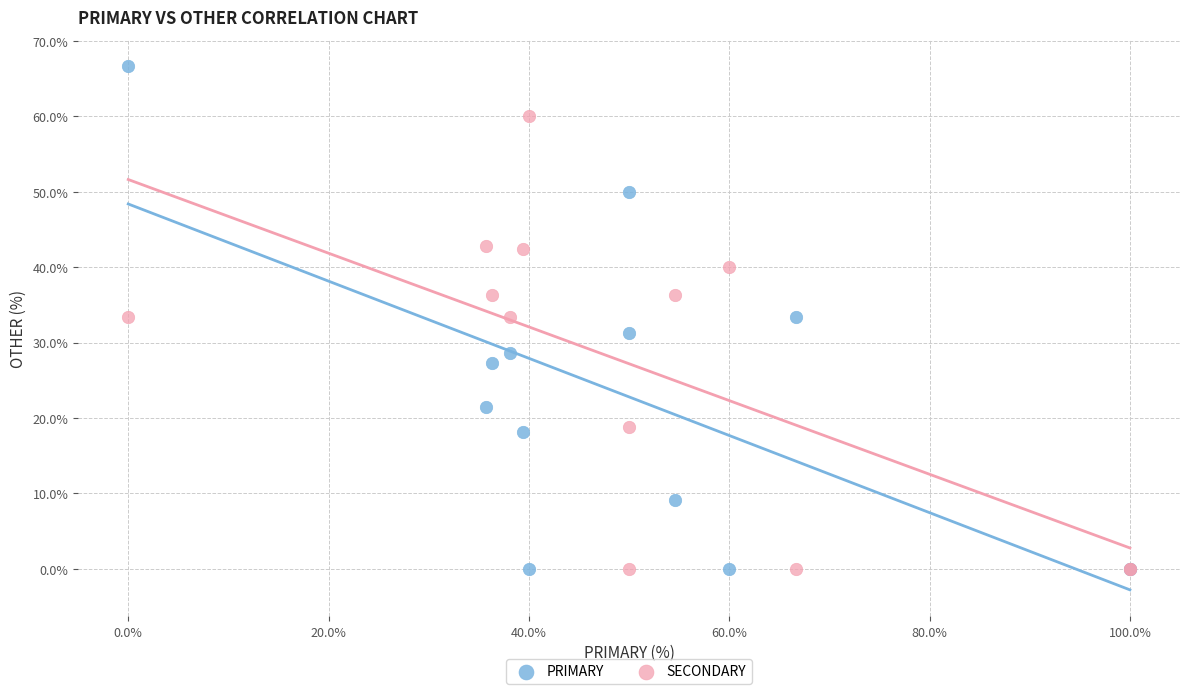

Which series contains the highest Y value?

PRIMARY